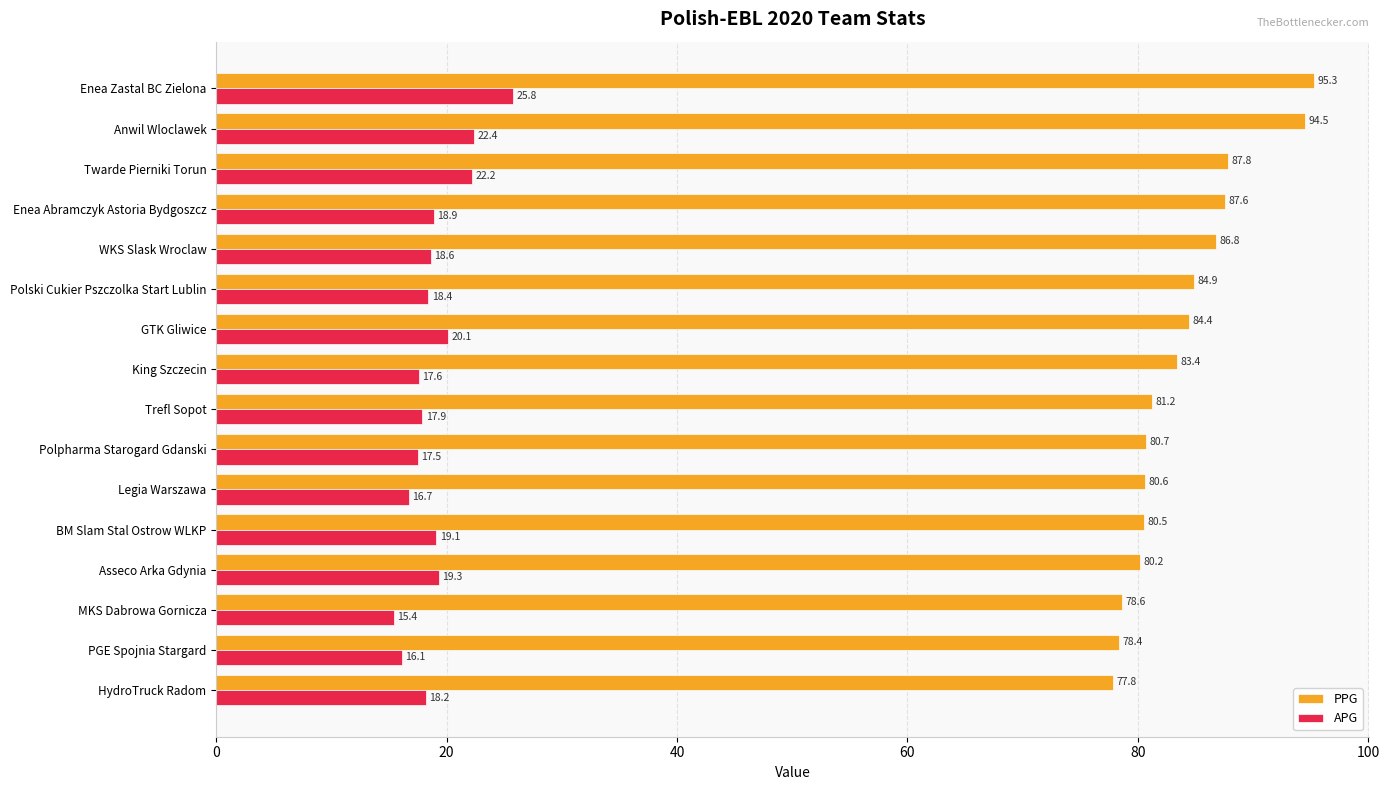

Where is PPG nearest to the value 86?

WKS Slask Wroclaw